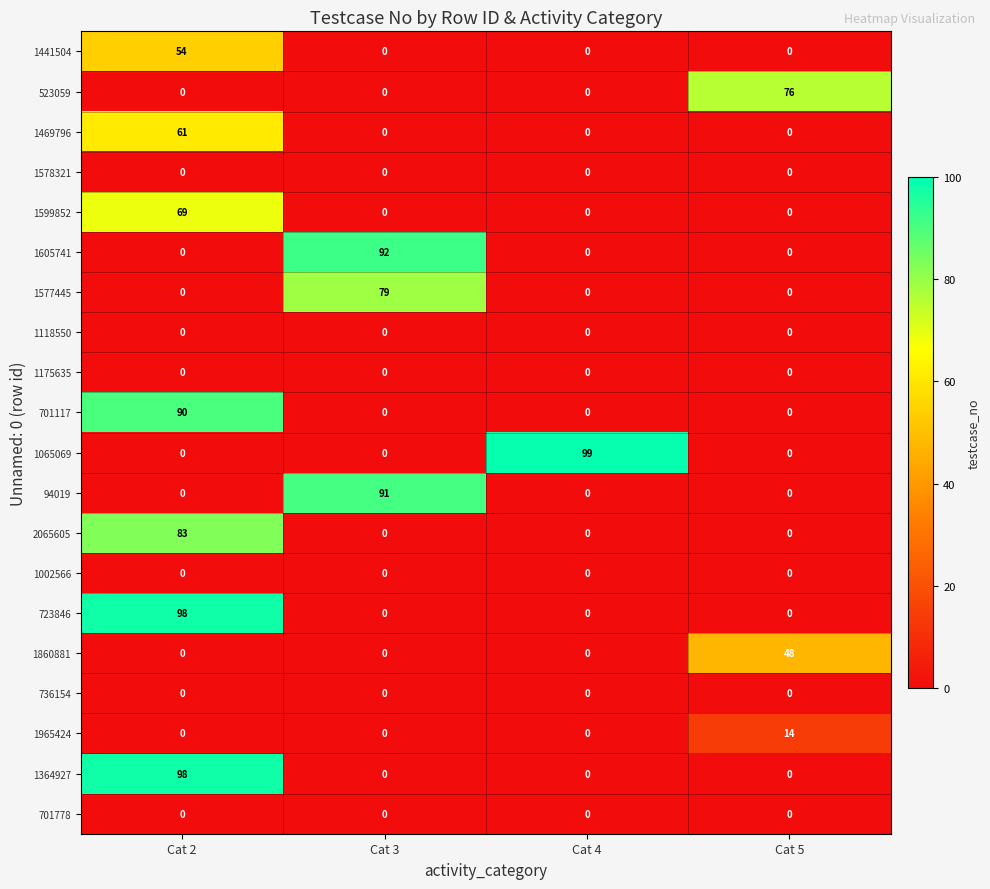

What is the total value across all series at Cat 3?

262